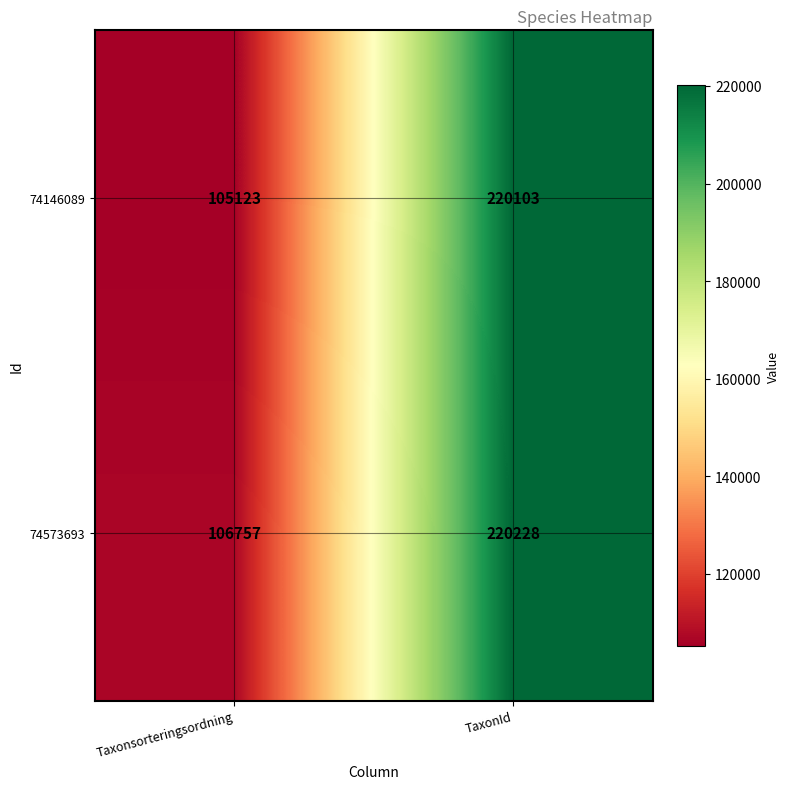

Reading left to right, transcribe all the data shown in this chart.

74146089: 105123	220103
74573693: 106757	220228